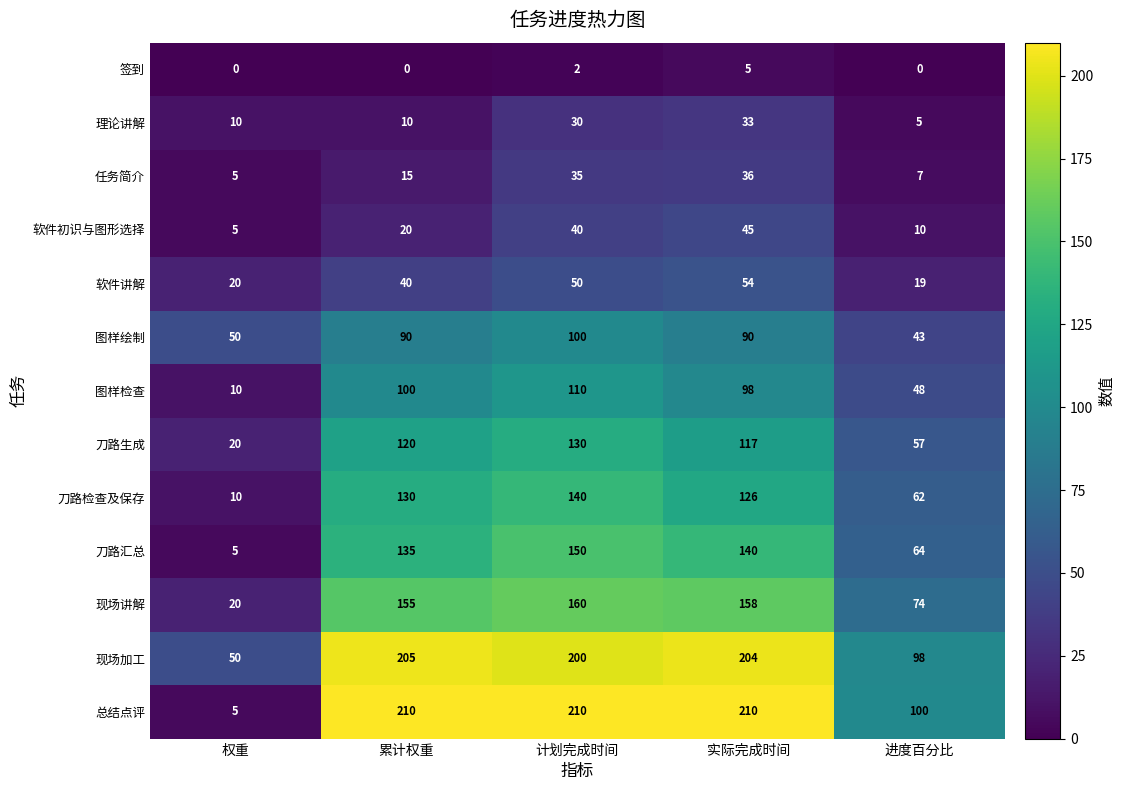

Which series has the largest total across all categories?

现场加工